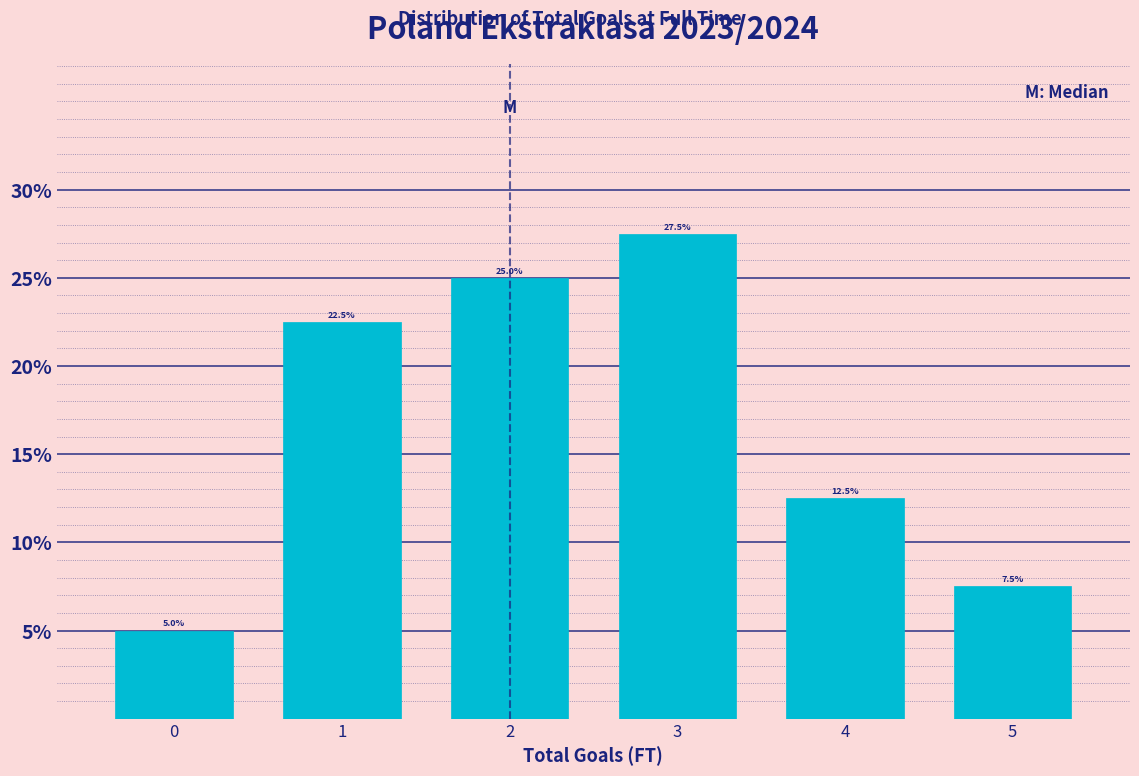

Which range on the x-axis has the tallest bar?

2.5 to 3.5